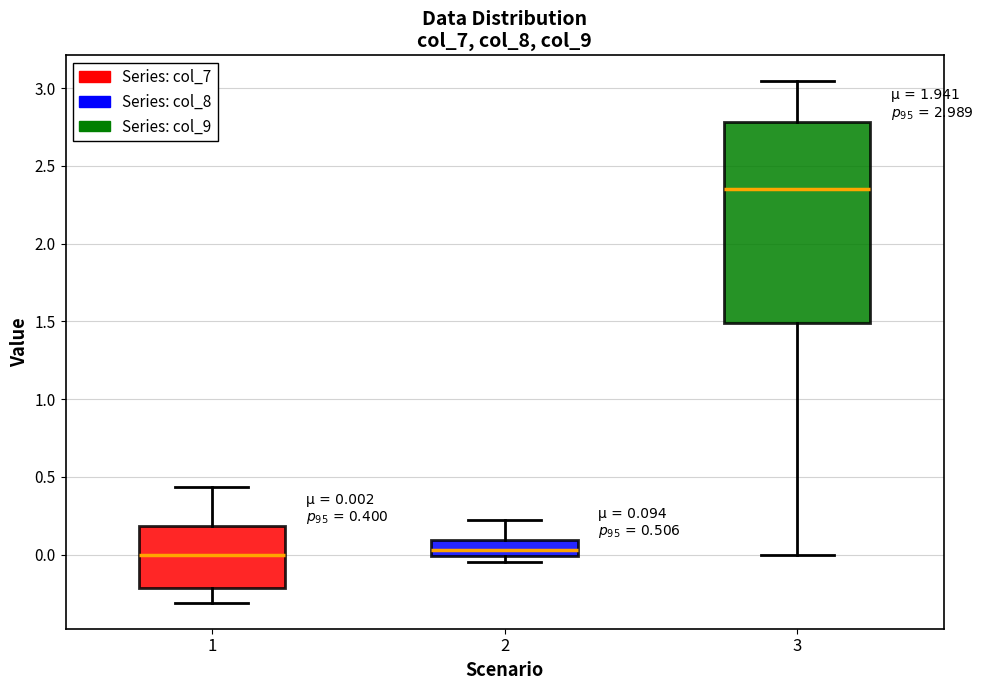

Which box is the tallest, from its lower edge to its upper edge?

3